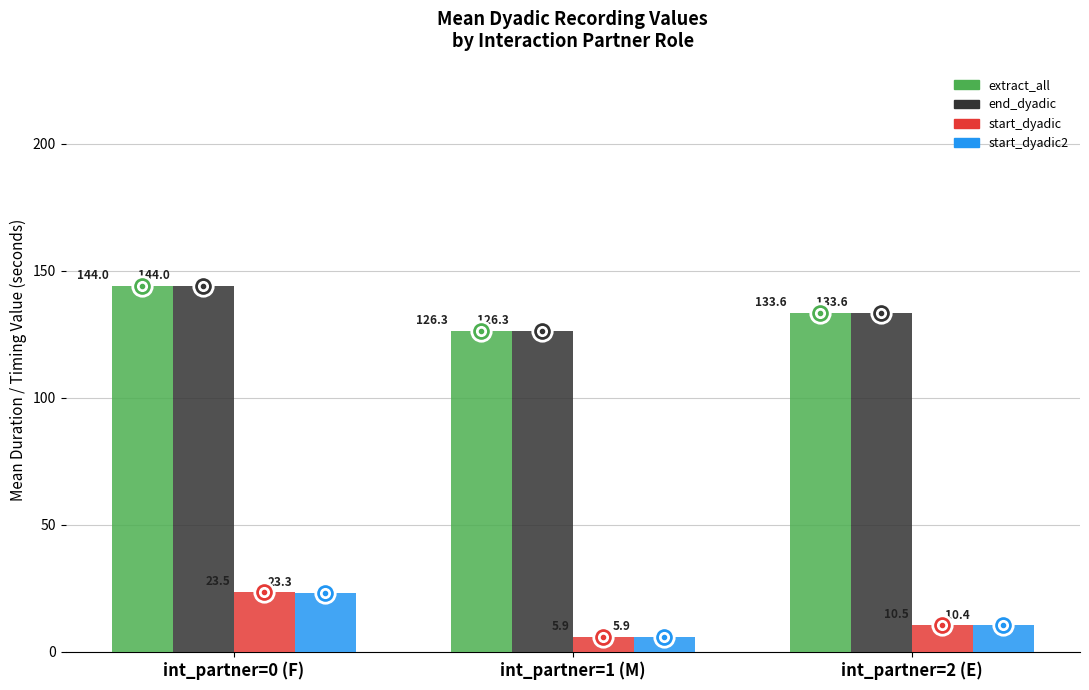

What is the sum of all end_dyadic values?

403.9